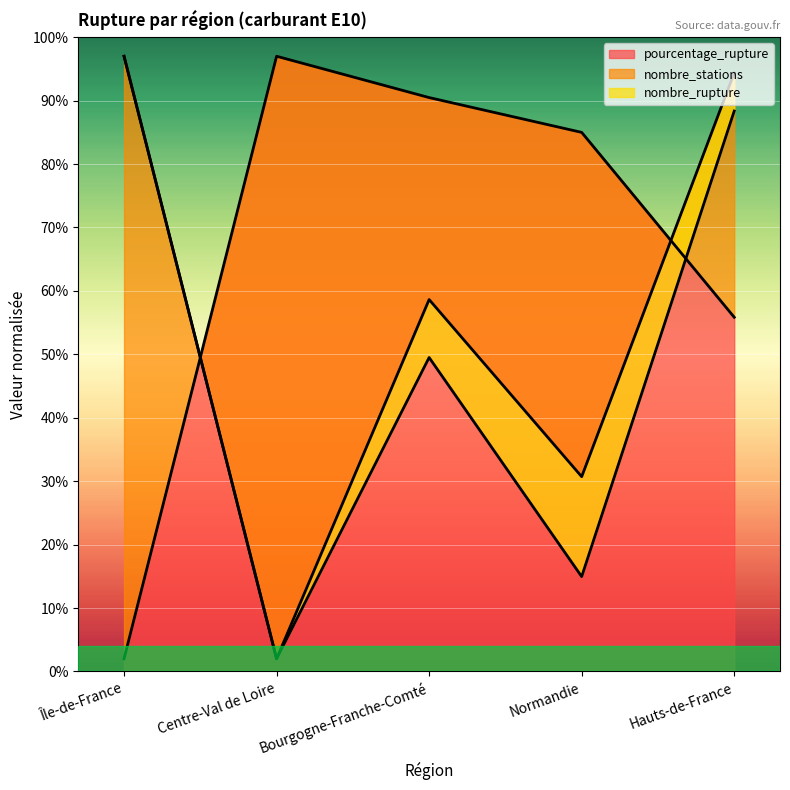

What is the highest value of the nombre_rupture series?

97.0